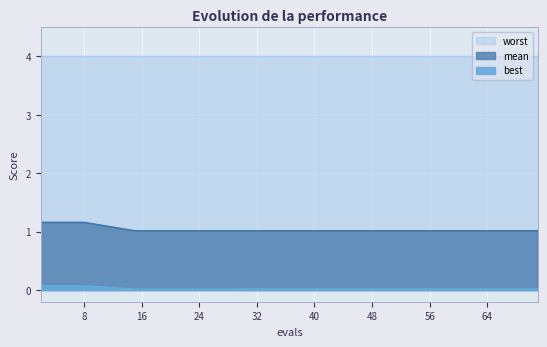

Which series has the largest range (max minus min)?

mean